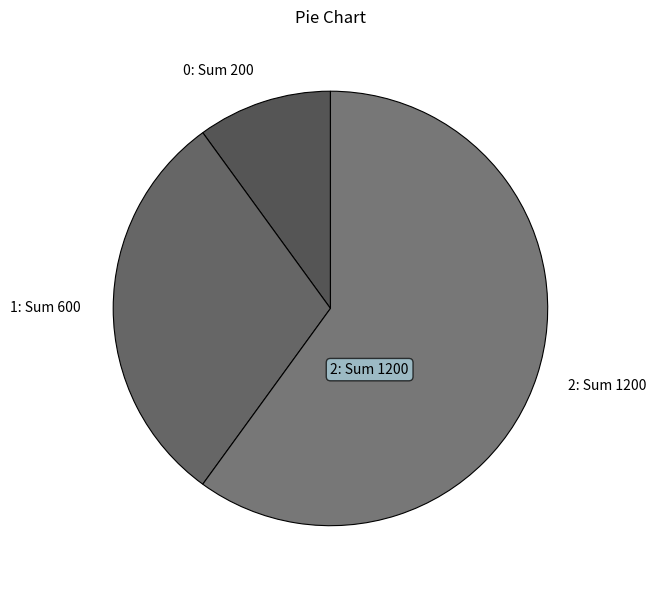

Approximately how many times larger is the value at 2 compared to 1?

2.0